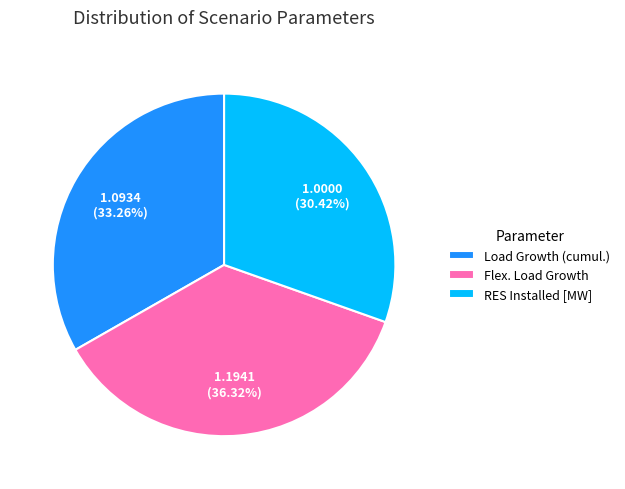

Is there a majority slice in this chart?

No